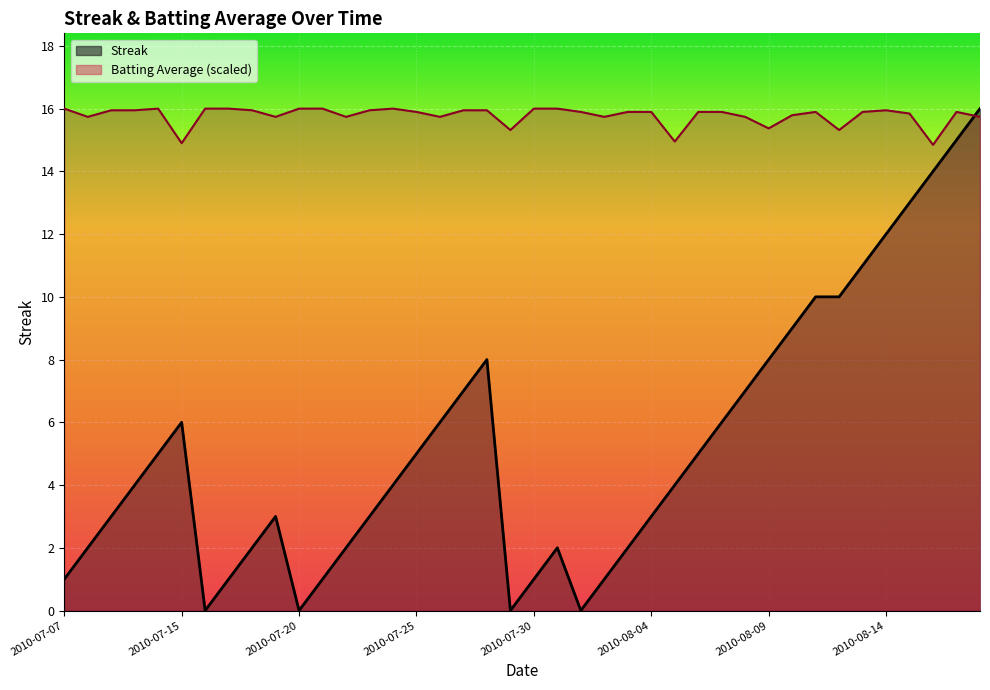

How many interior local peaks does the streak series have?

4